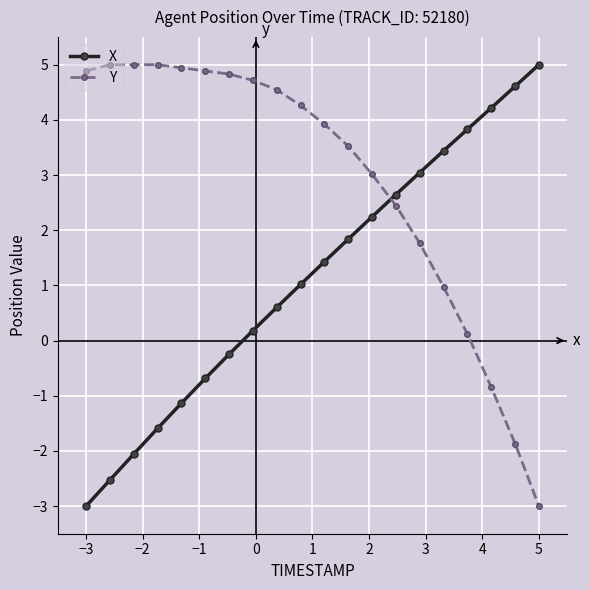

Which series has the largest total across all categories?

Y